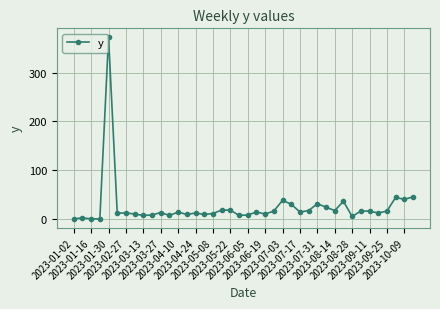

What is the sum of all values?

990